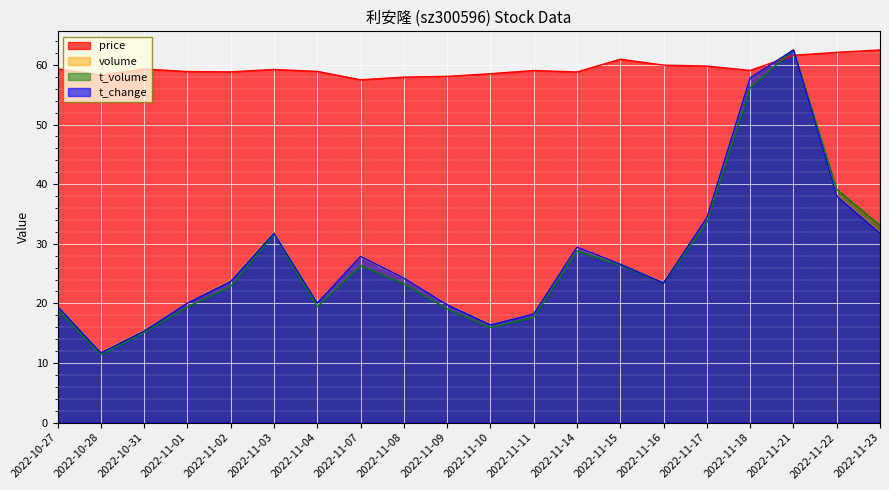

At which category is the sum across all series the highest?

2022-11-21